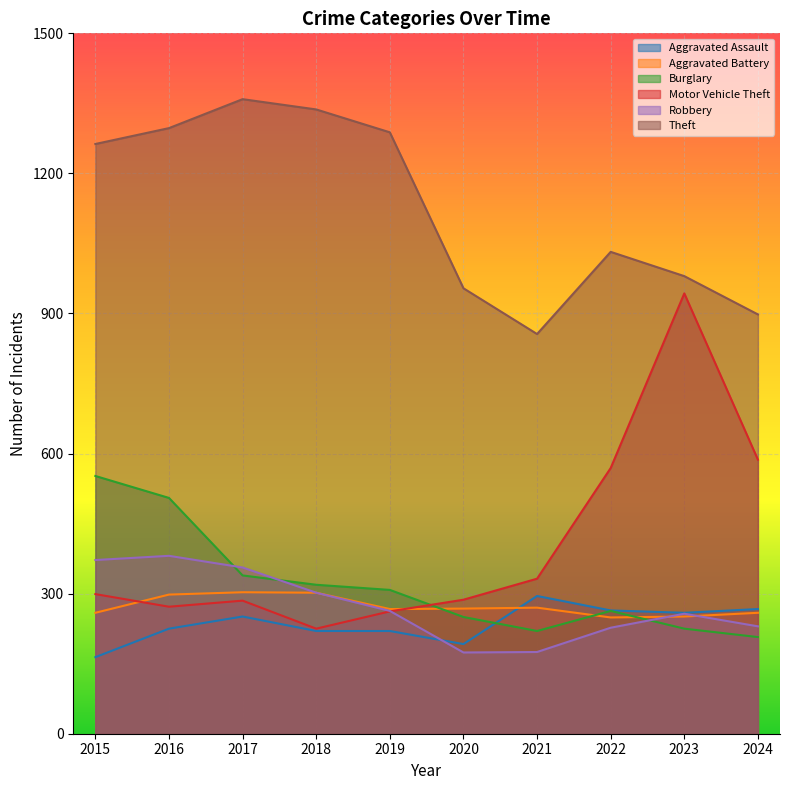

The value of Burglary at 2021 is 220. True or false?

True